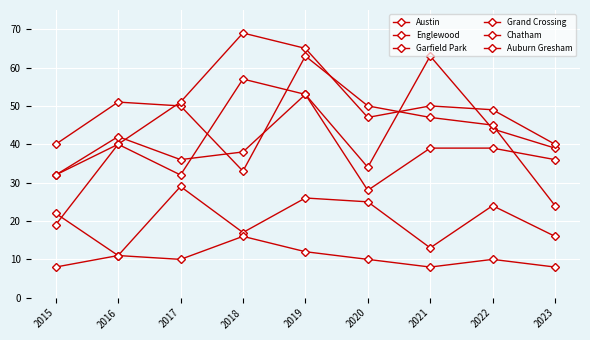

Which category has the lowest value in the Auburn Gresham series?

2021